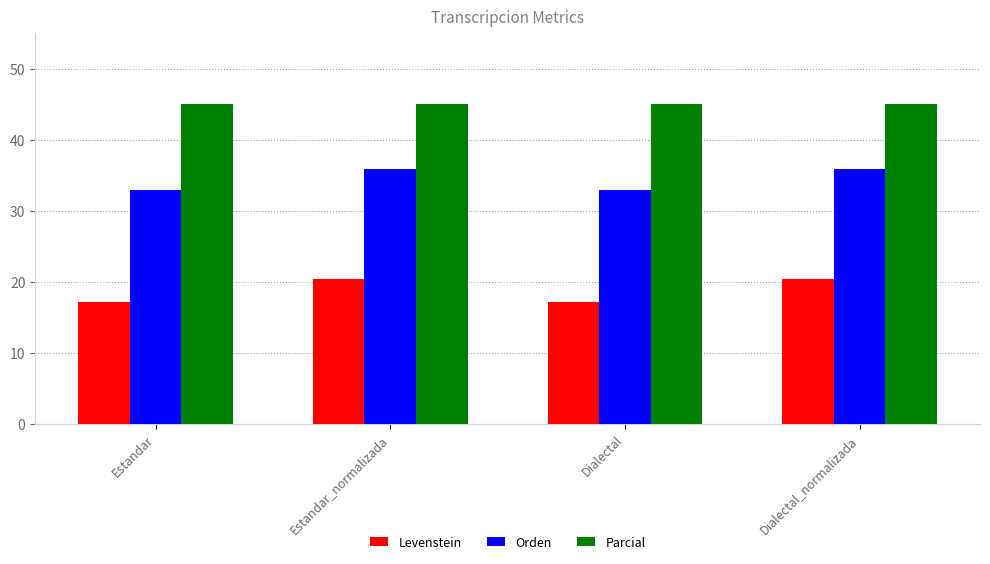

At which label does Orden first exceed 35?

Estandar_normalizada